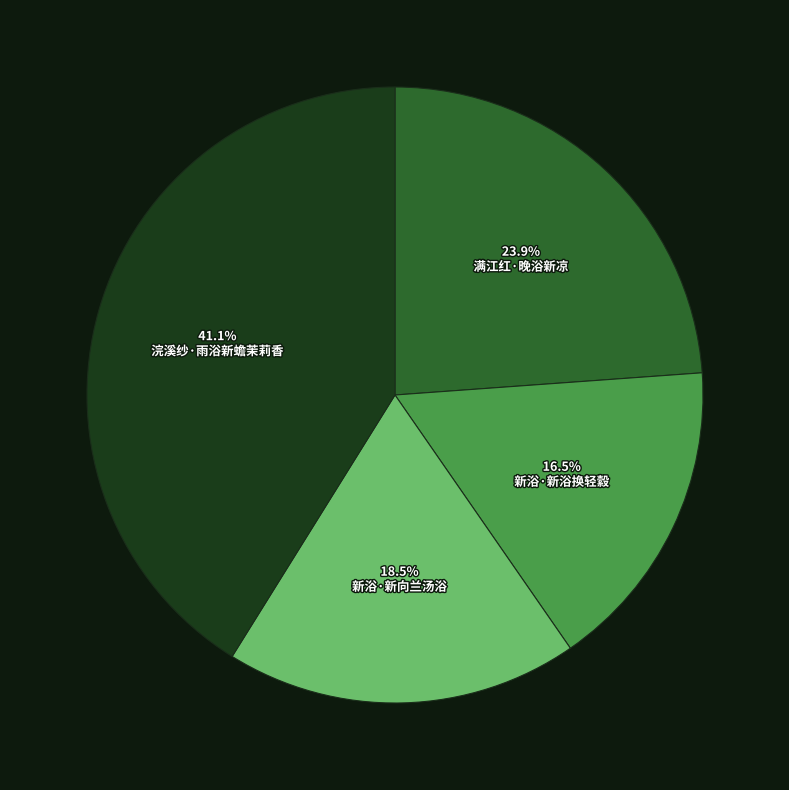

Is there any slice that represents more than half of the pie?

No